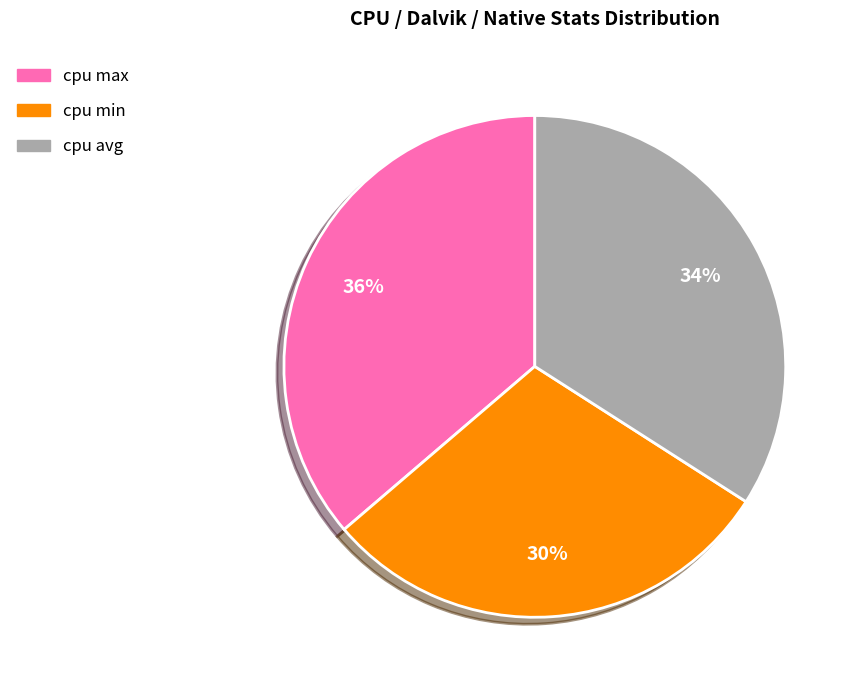

How many segments does this pie chart have?

3